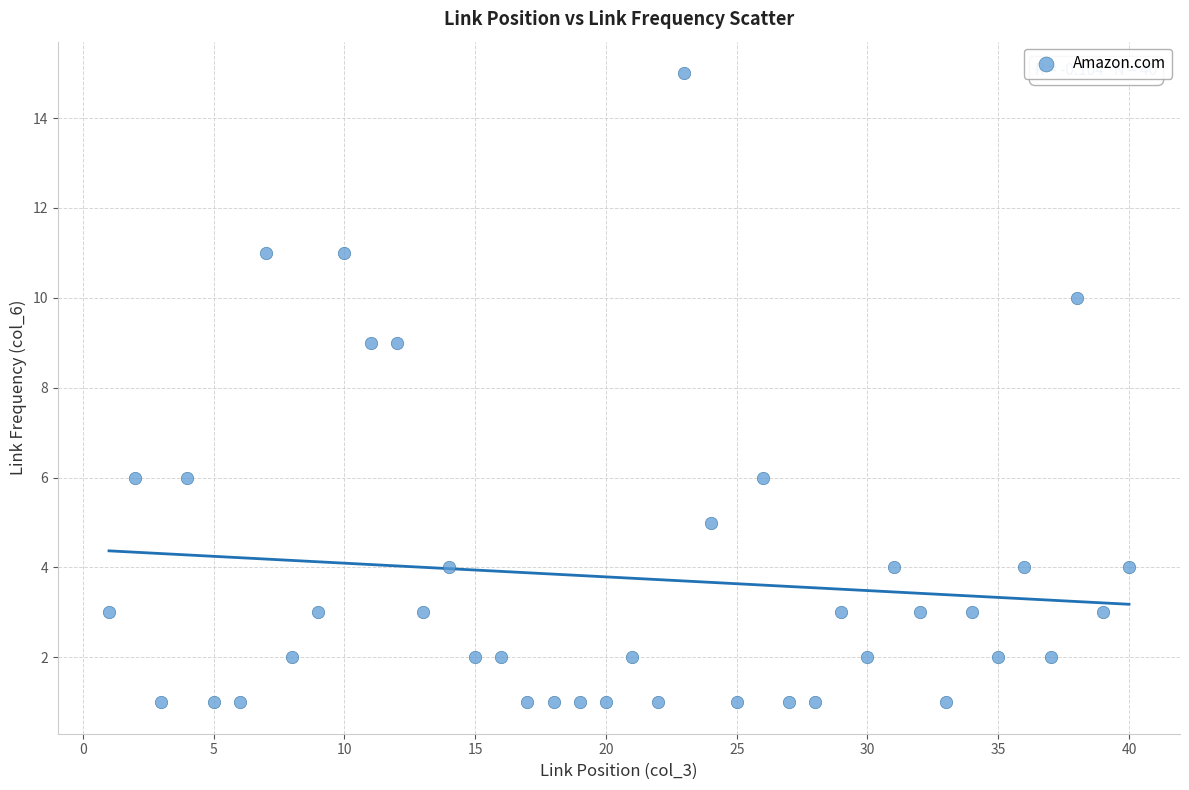

What is the range of X values (max minus min)?

39